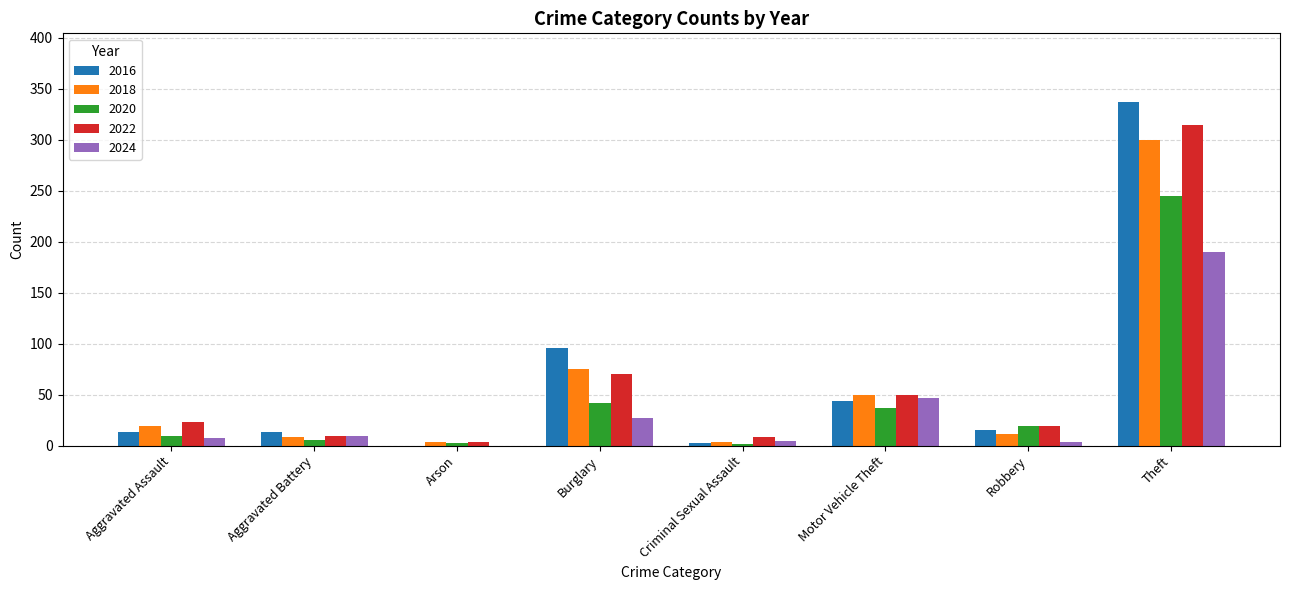

The 2018 series shows 300 at Theft. True or false?

True